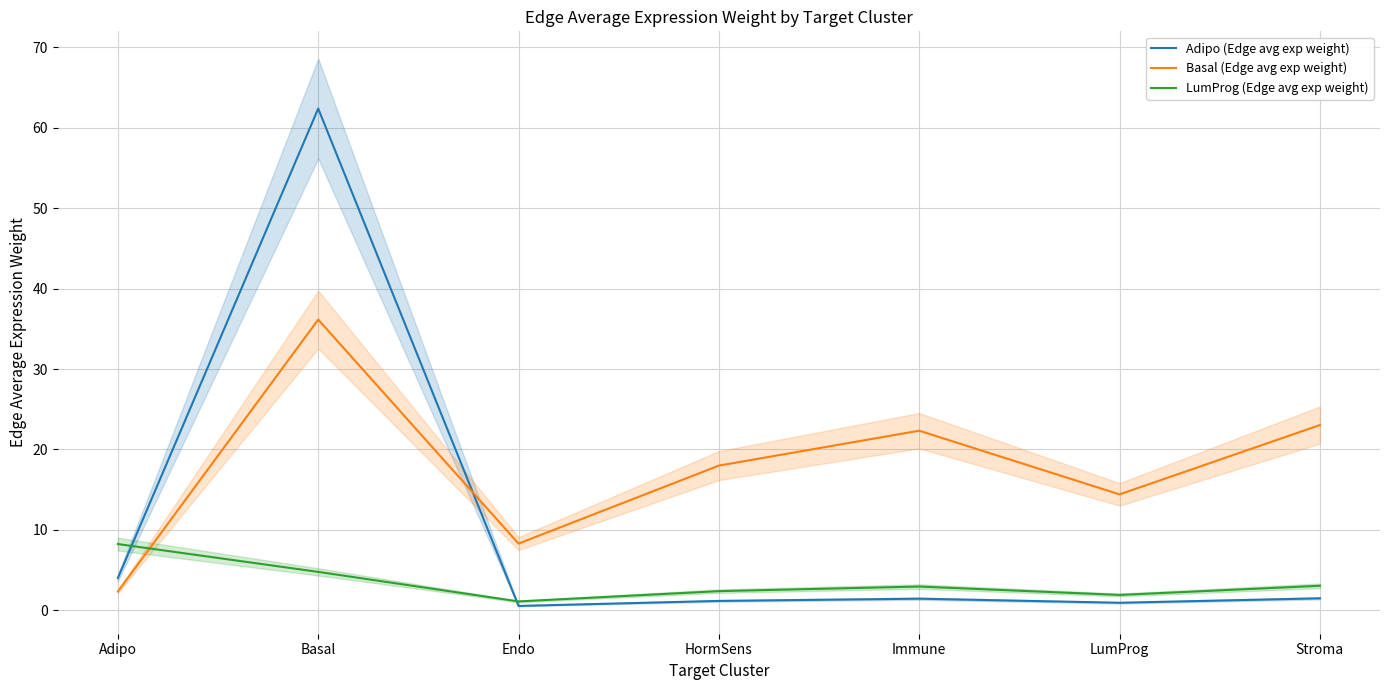

List the series in order of their peak value, lowest first.

LumProg (Edge avg exp weight), Basal (Edge avg exp weight), Adipo (Edge avg exp weight)